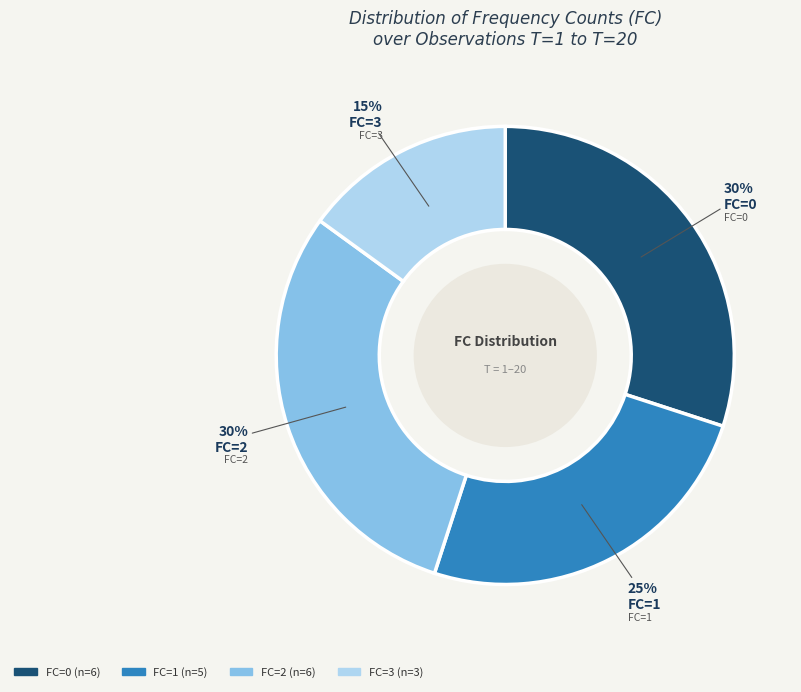

To the nearest percent, what percentage of the pie is FC=0?

30%